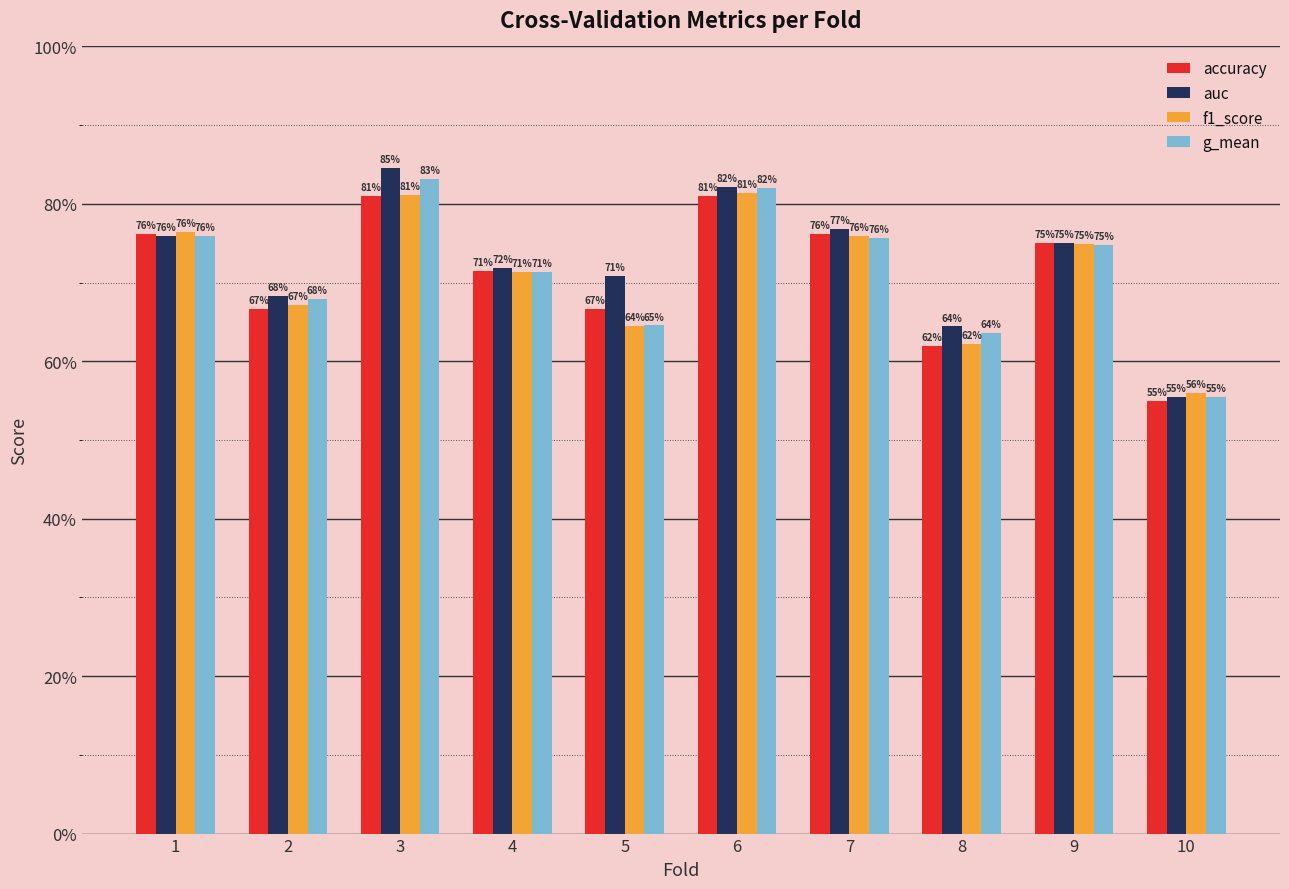

How many auc values are between 0 and 1?

10